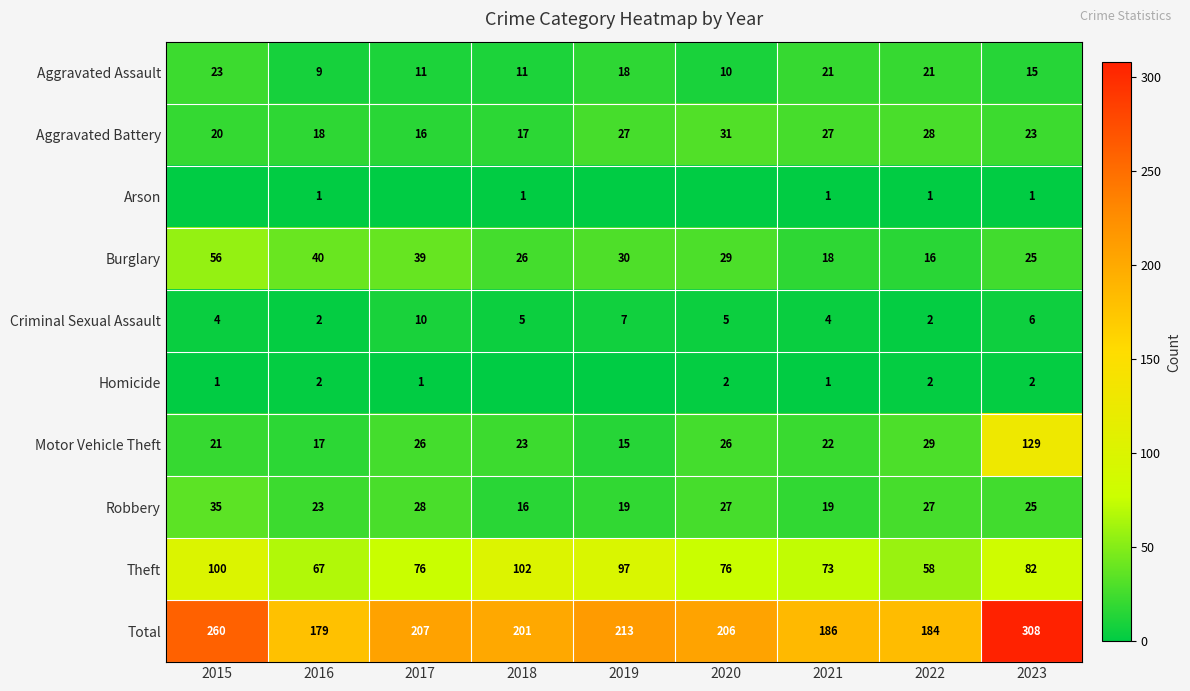

What is the sum of all Robbery values?

219